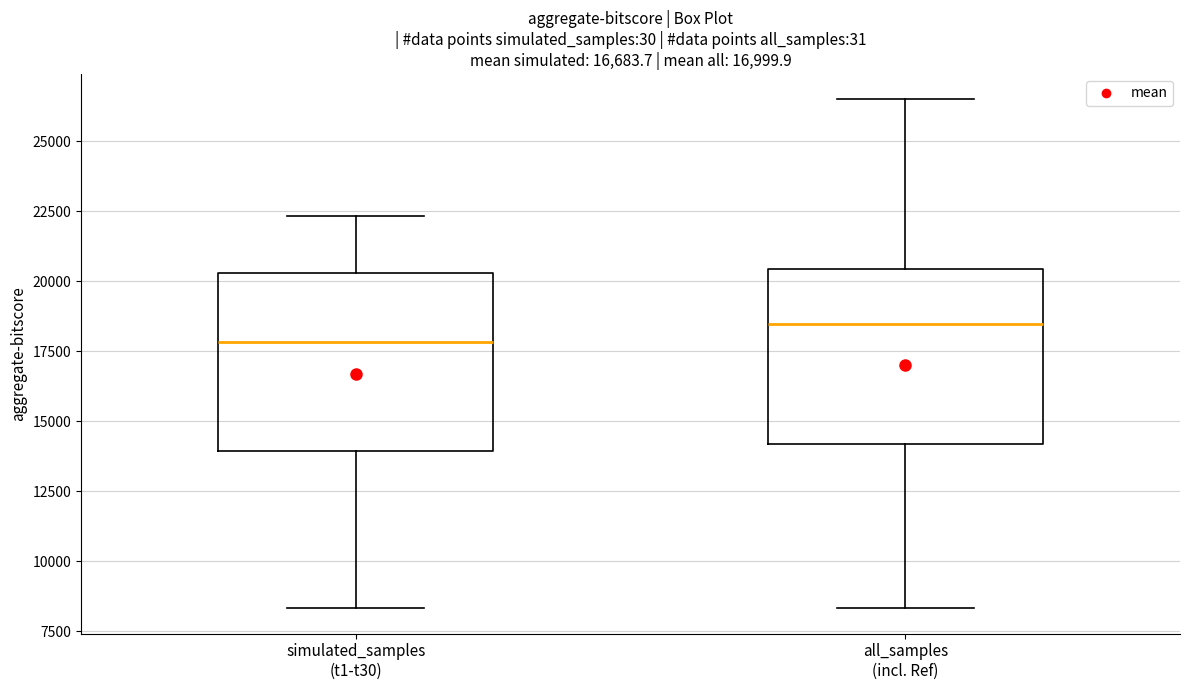

Which box has the highest median line?

all_samples (incl. Ref)